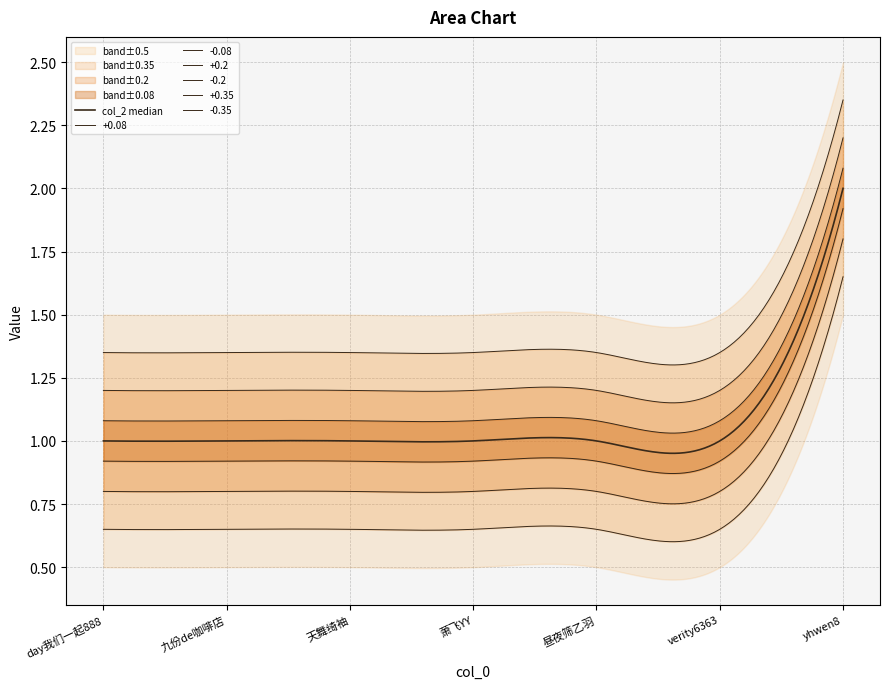

True or false: the data shows 2 at day我们一起888.

False